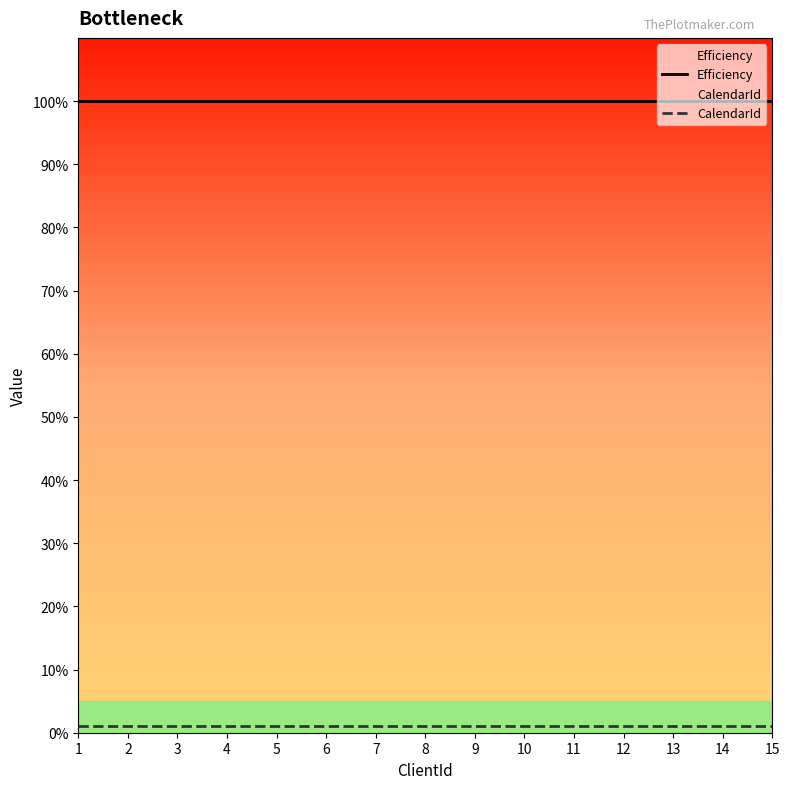

What is the value of the CalendarId point at the 3rd from the left?

1